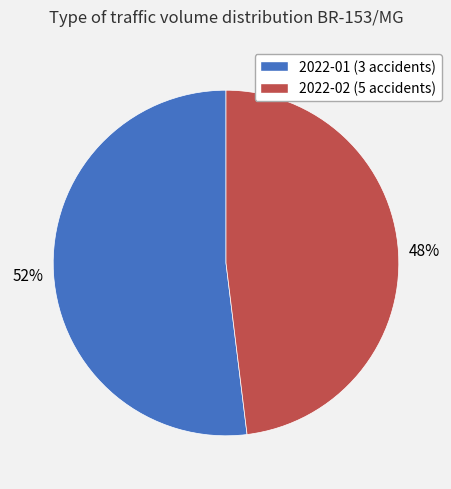

What percentage is the 2022-02 (5 accidents) slice, to the nearest percent?

48%